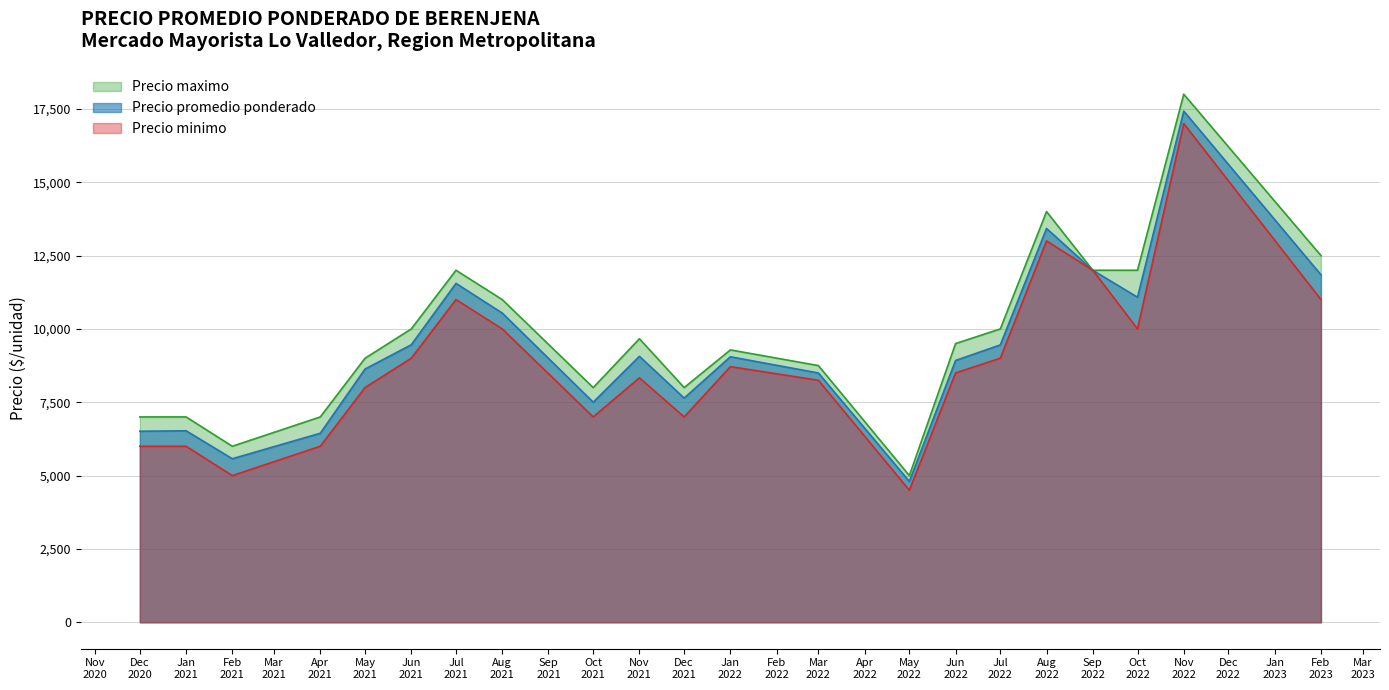

What is the spread (max minus min) of values at 4?

1000